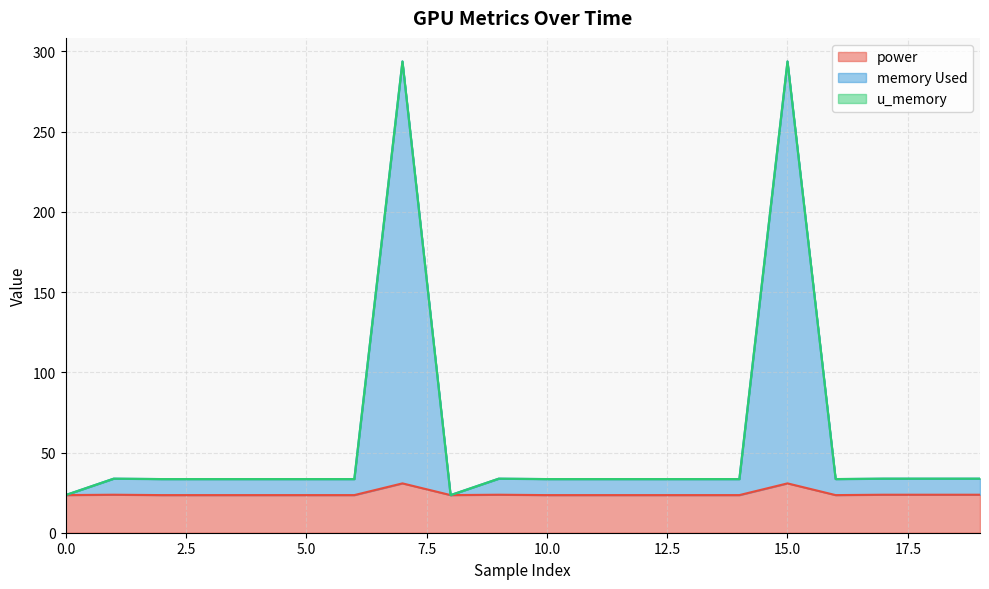

What is the highest value of the power series?

30.8